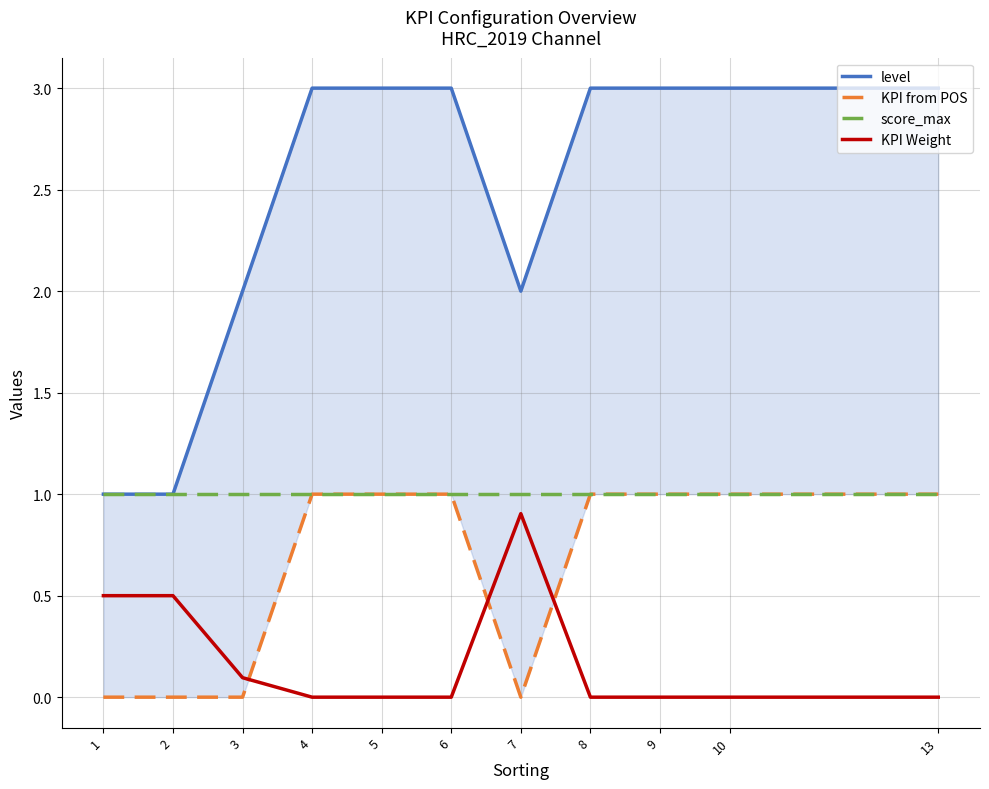

At 9, list the series in order from largest to smallest.

level, KPI from POS, score_max, KPI Weight